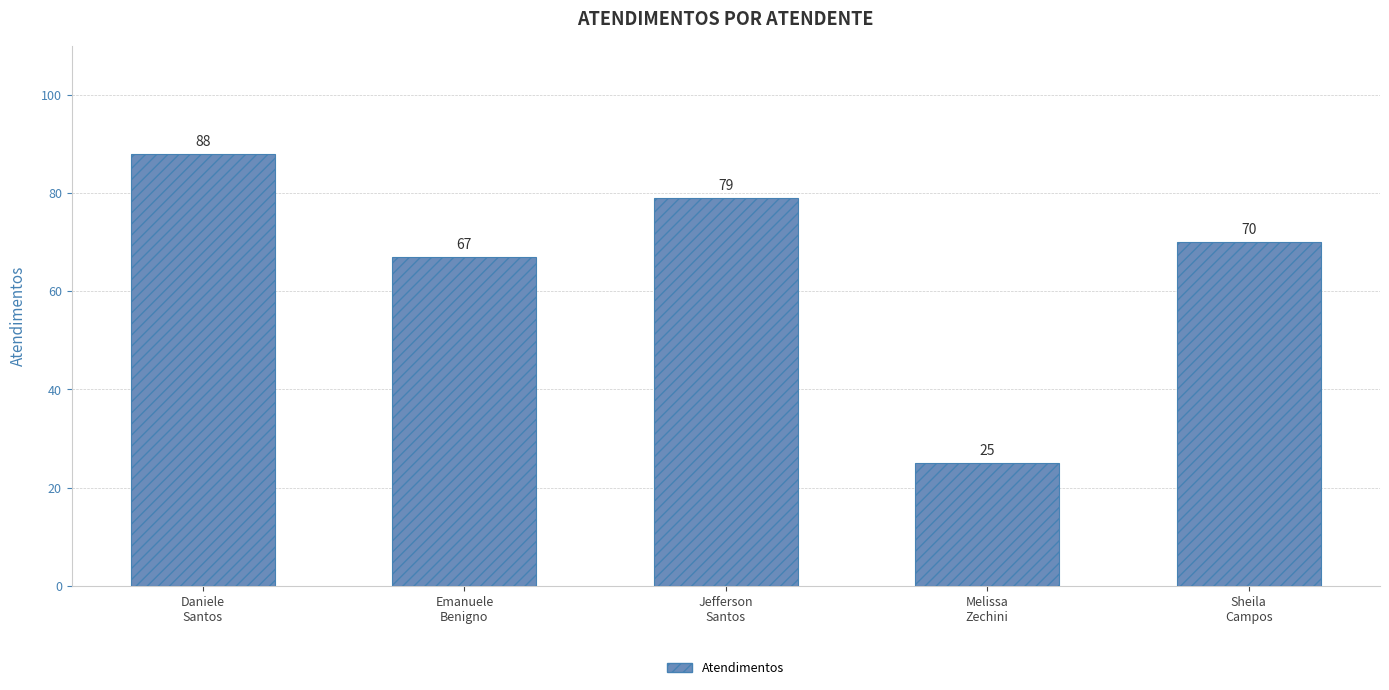

Does the chart contain stacked bars?

No